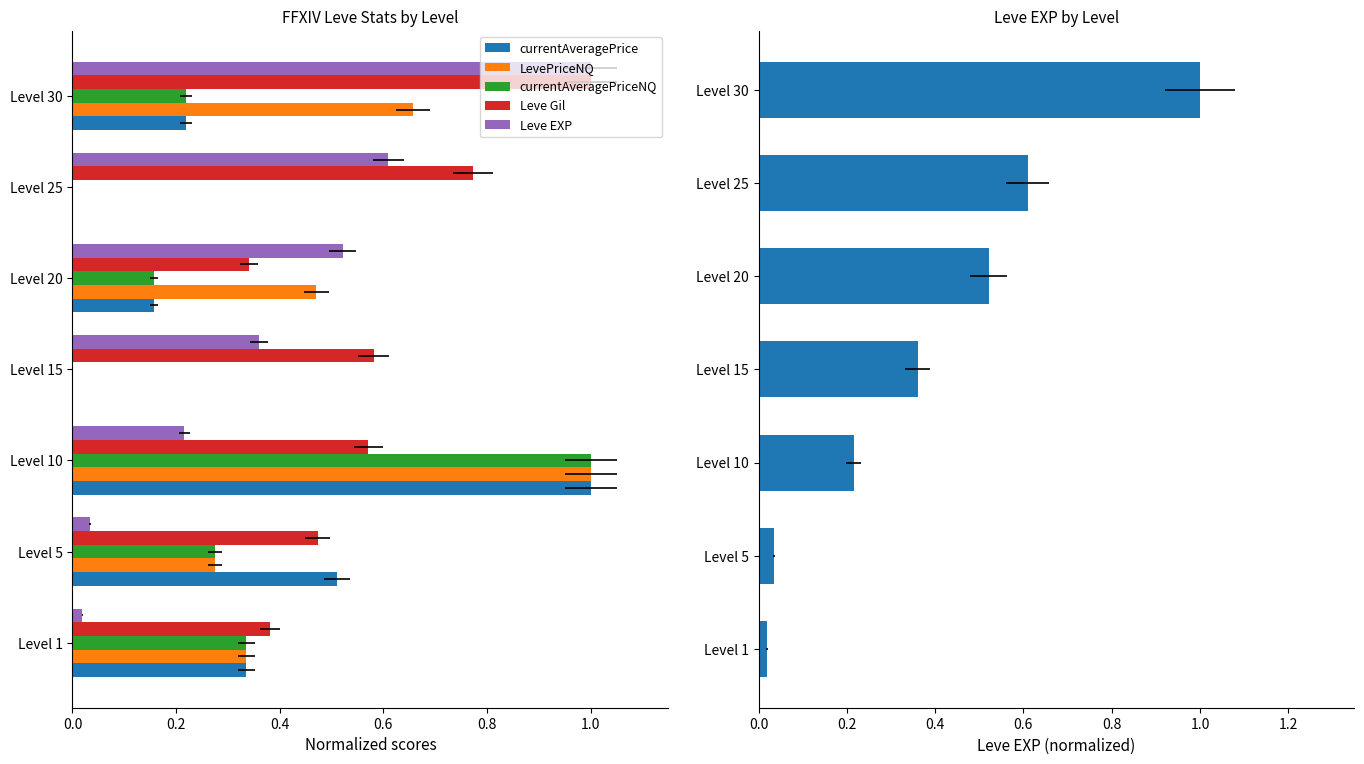

Reading left to right, transcribe all the data shown in this chart.

currentAveragePrice: 0.3	0.5	1.0	0.0	0.2	0.0	0.2
LevePriceNQ: 0.3	0.3	1.0	0.0	0.5	0.0	0.7
currentAveragePriceNQ: 0.3	0.3	1.0	0.0	0.2	0.0	0.2
Leve Gil: 0.4	0.5	0.6	0.6	0.3	0.8	1.0
Leve EXP: 0.0	0.0	0.2	0.4	0.5	0.6	1.0